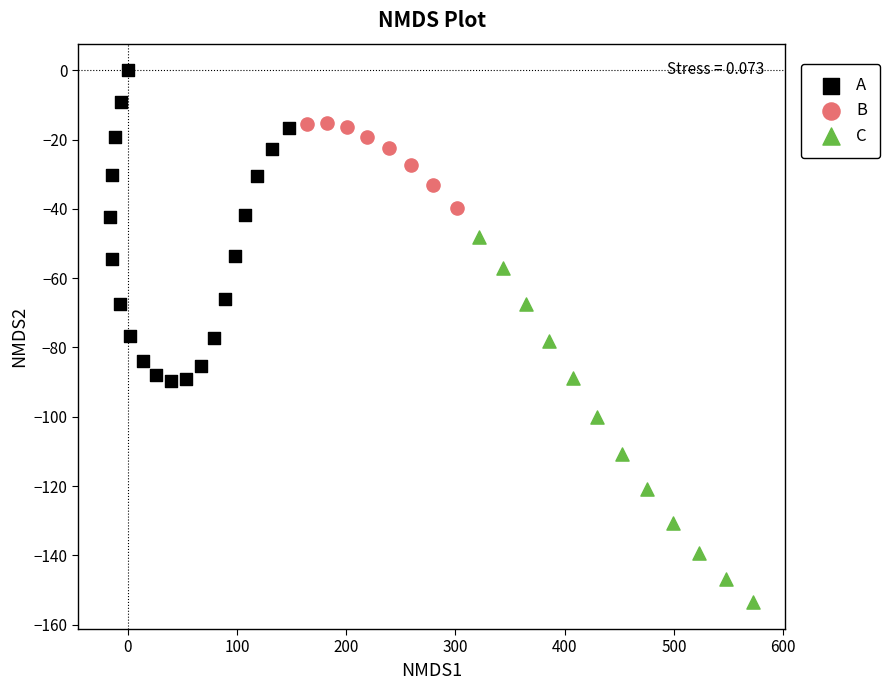

Which series reaches the maximum Y coordinate?

A